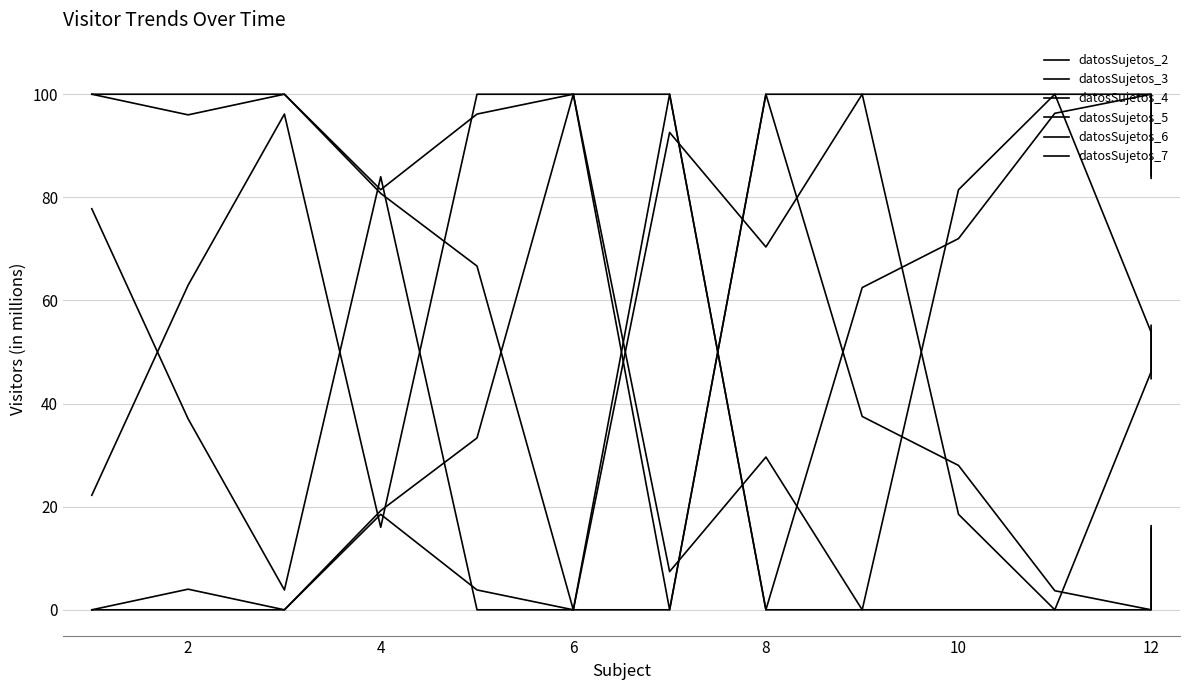

Reading left to right, what are all the values shown in this chart?

datosSujetos_2: 77.8	37.0	3.9	84.0	0.0	0.0	100.0	0.0	0.0	81.5	100.0	53.9	44.8
datosSujetos_3: 22.2	63.0	96.2	16.0	100.0	100.0	0.0	100.0	100.0	18.5	0.0	46.1	55.2
datosSujetos_4: 0.0	4.0	0.0	18.5	3.9	0.0	0.0	100.0	37.5	28.0	3.7	0.0	16.3
datosSujetos_5: 100.0	96.0	100.0	81.5	96.2	100.0	100.0	0.0	62.5	72.0	96.3	100.0	83.7
datosSujetos_6: 0.0	0.0	0.0	19.2	33.3	100.0	7.4	29.6	0.0	0.0	0.0	0.0	15.8
datosSujetos_7: 100.0	100.0	100.0	80.8	66.7	0.0	92.6	70.4	100.0	100.0	100.0	100.0	84.2